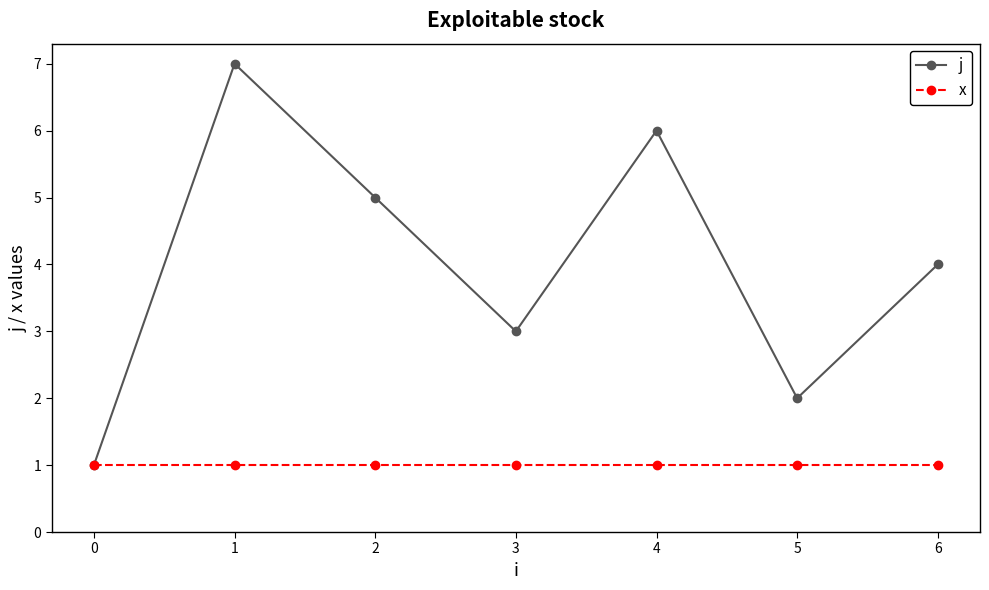

Does the chart display data point markers on the line(s)?

Yes